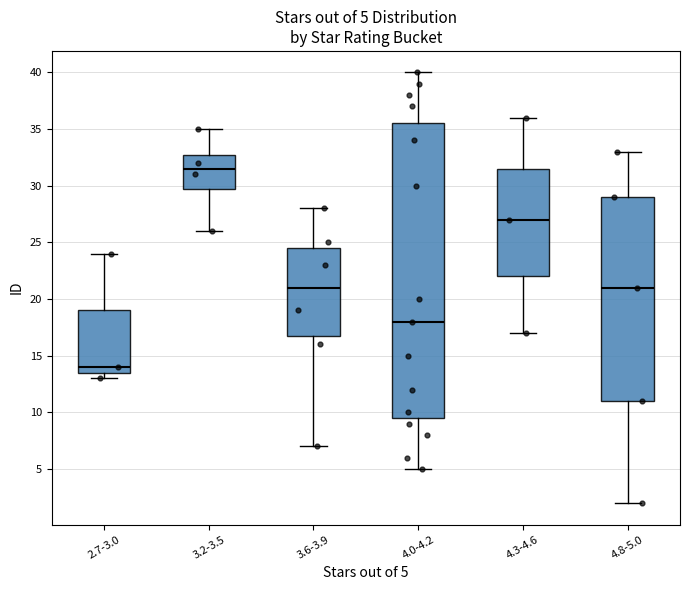

Comparing the boxes themselves (not the whiskers), which one is the tallest?

4.0-4.2